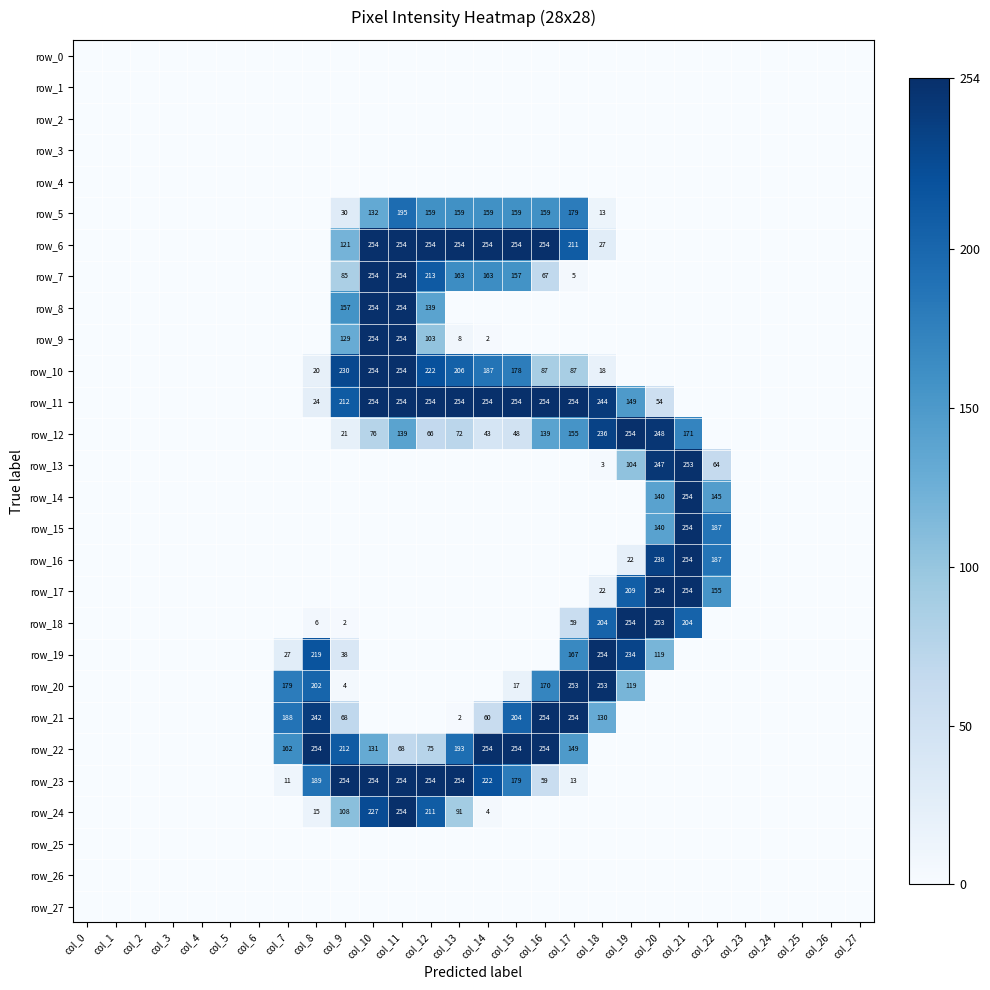

The row_9 series shows 0 at col_0. True or false?

True